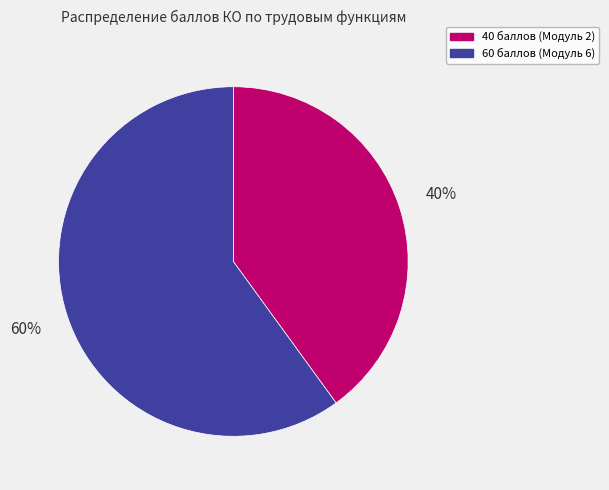

Count the number of slices in the pie.

2